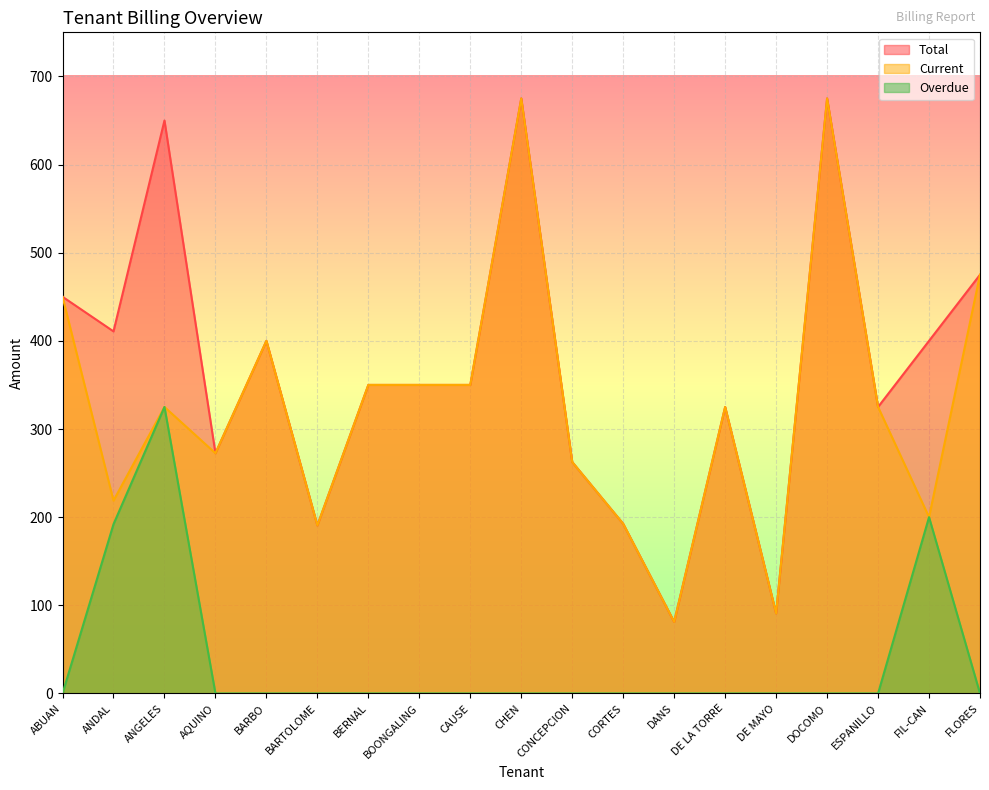

True or false: Total and Current cross at least once.

False